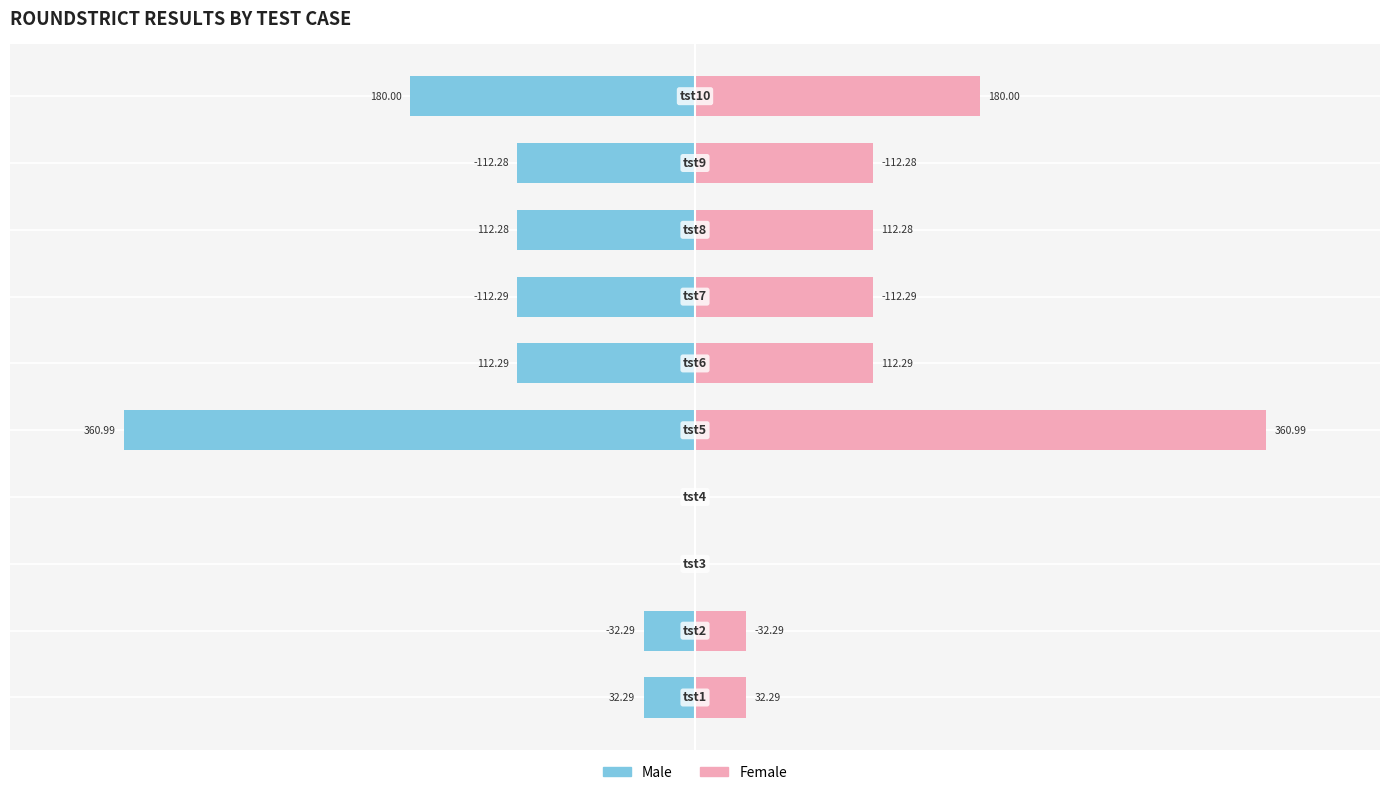

Are the bars grouped side by side (vs. stacked)?

Yes